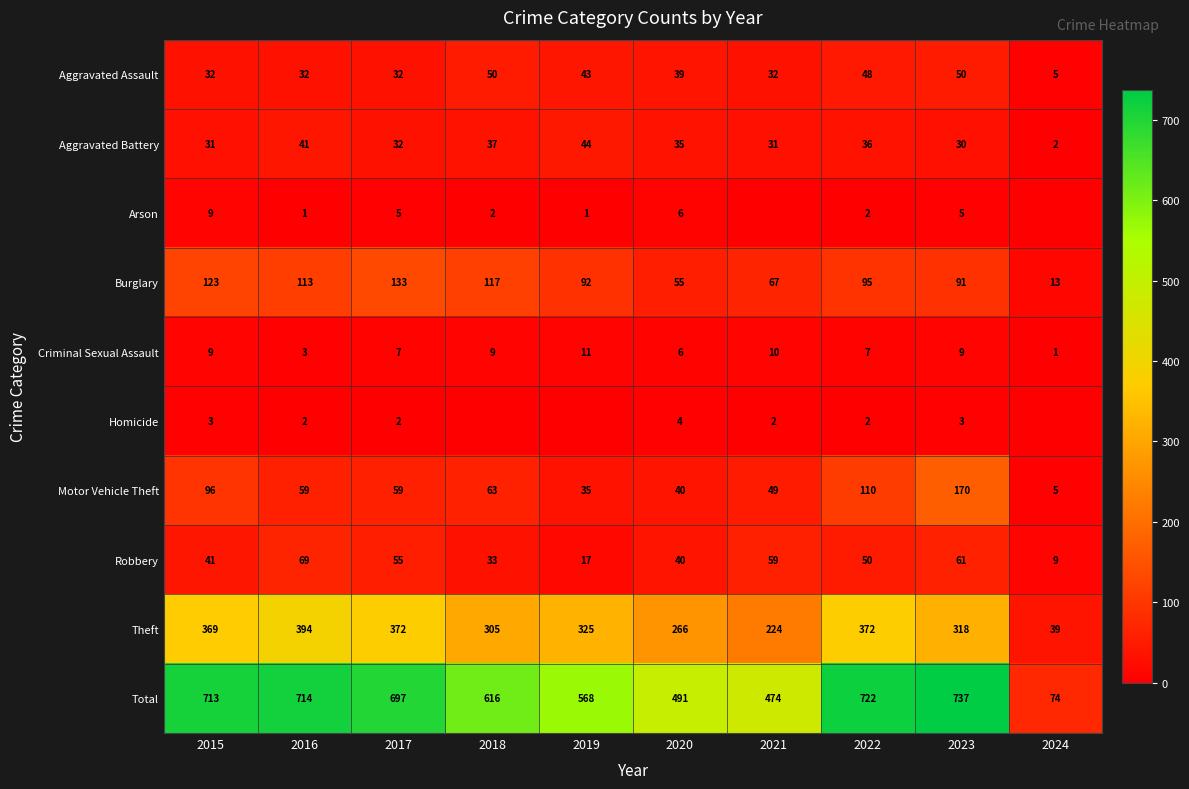

At how many categories does at least one series exceed 454?

9